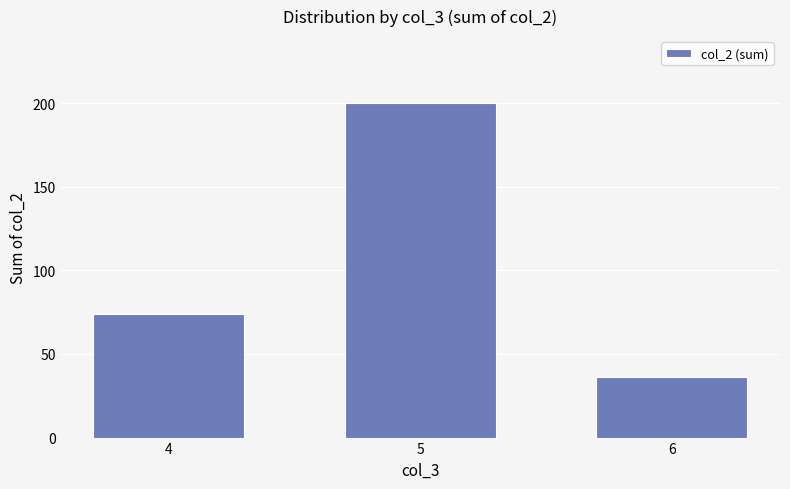

How many values are between 36 and 200?

3